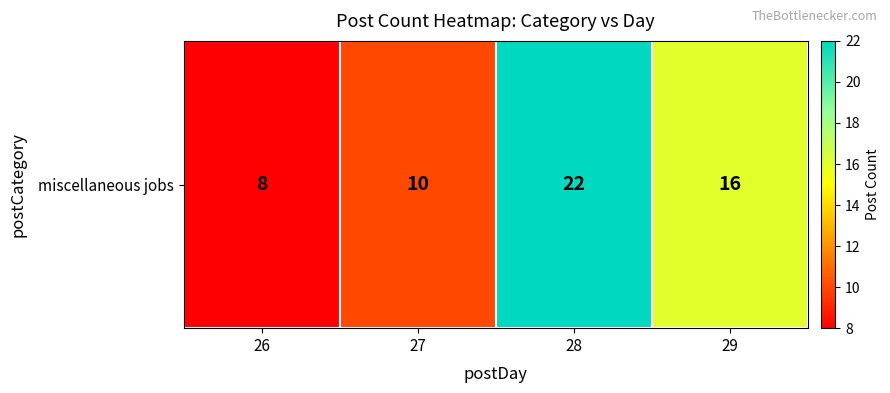

What is the approximate value at 27, to the nearest 5?

10